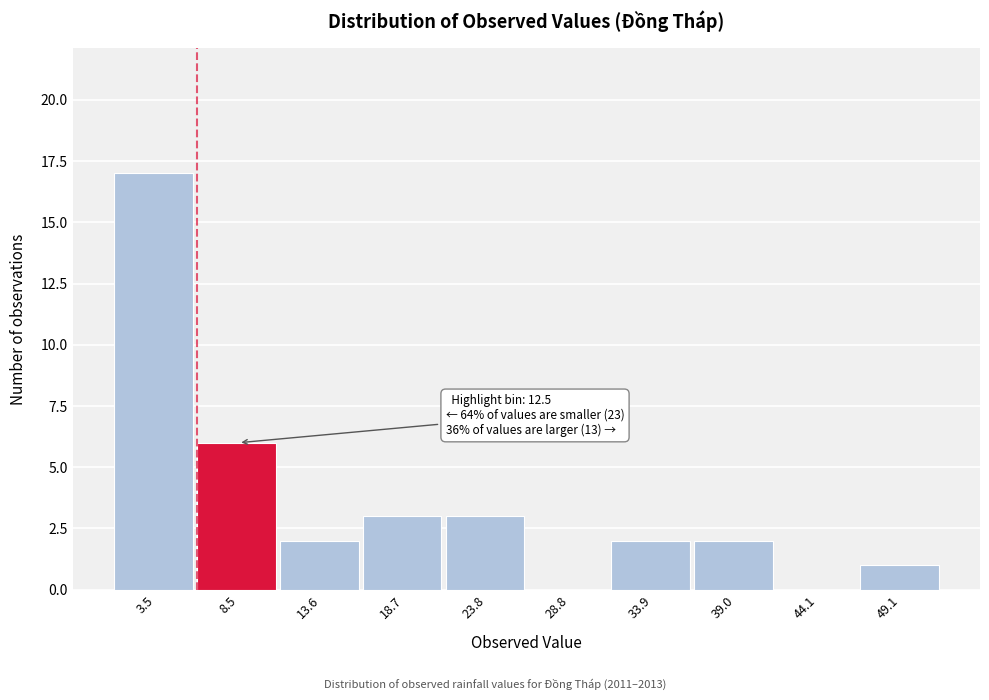

Where is the data nearest to the value 8?

8.5